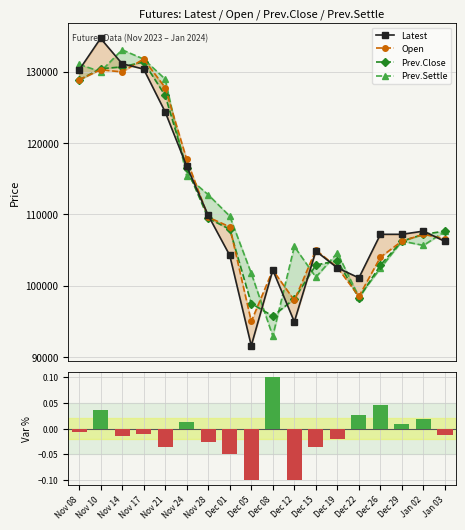

List the labels in order of Var % value, smallest first.

Dec 12, Dec 05, Dec 01, Dec 15, Nov 21, Nov 28, Dec 19, Nov 14, Jan 03, Nov 17, Nov 08, Dec 29, Nov 24, Jan 02, Dec 22, Nov 10, Dec 26, Dec 08